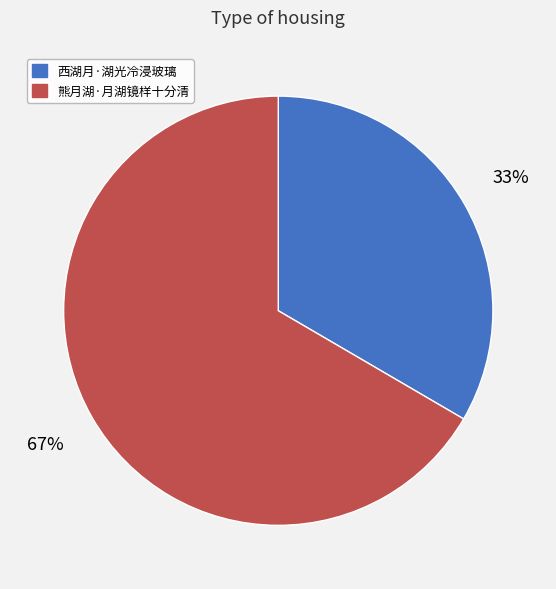

Does 熊月湖·月湖镜样十分清 account for over 50% of the chart?

Yes